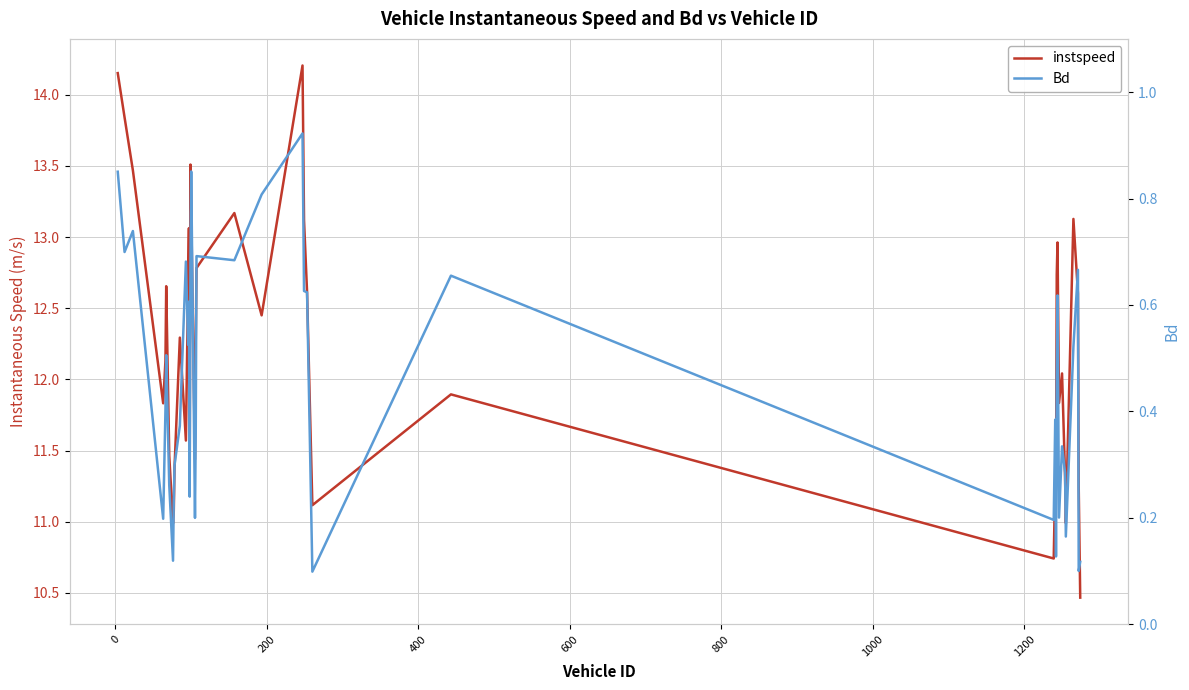

What is the difference between the second highest and minimum values in the instspeed series?

3.7